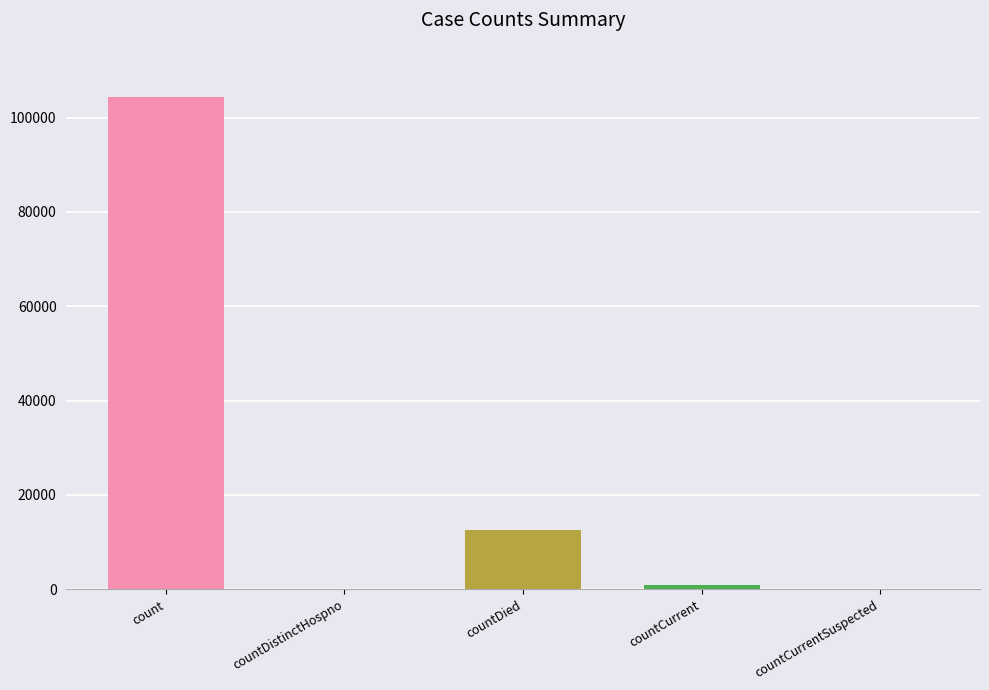

What is the difference between the values at countDistinctHospno and countDied?

12568